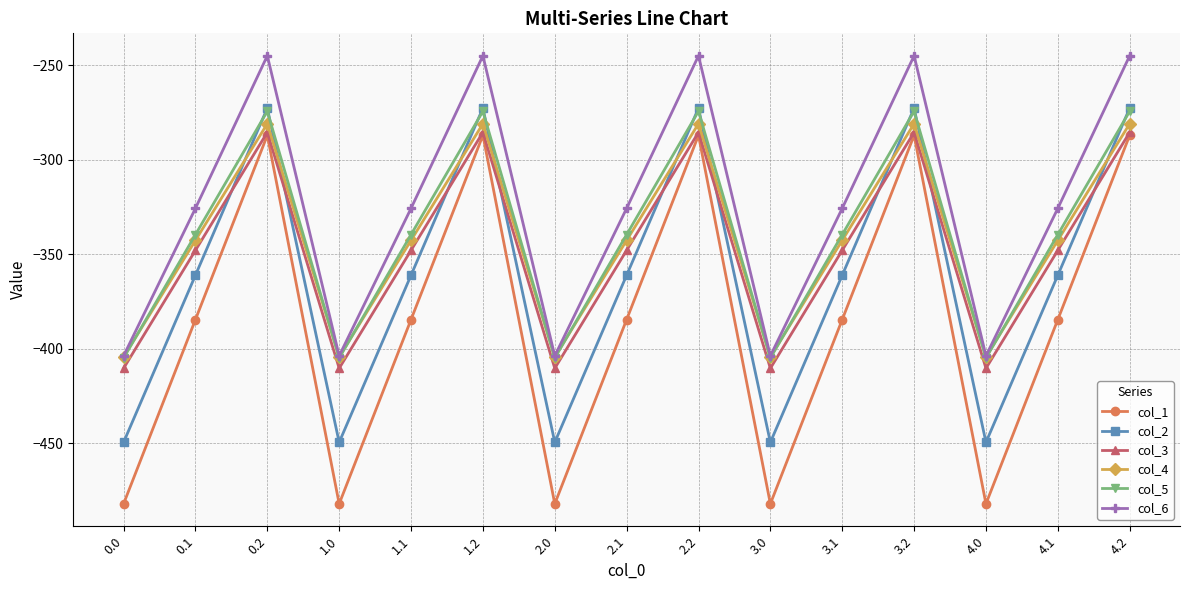

What is the difference between the second highest and second lowest values in the col_1 series?

194.9